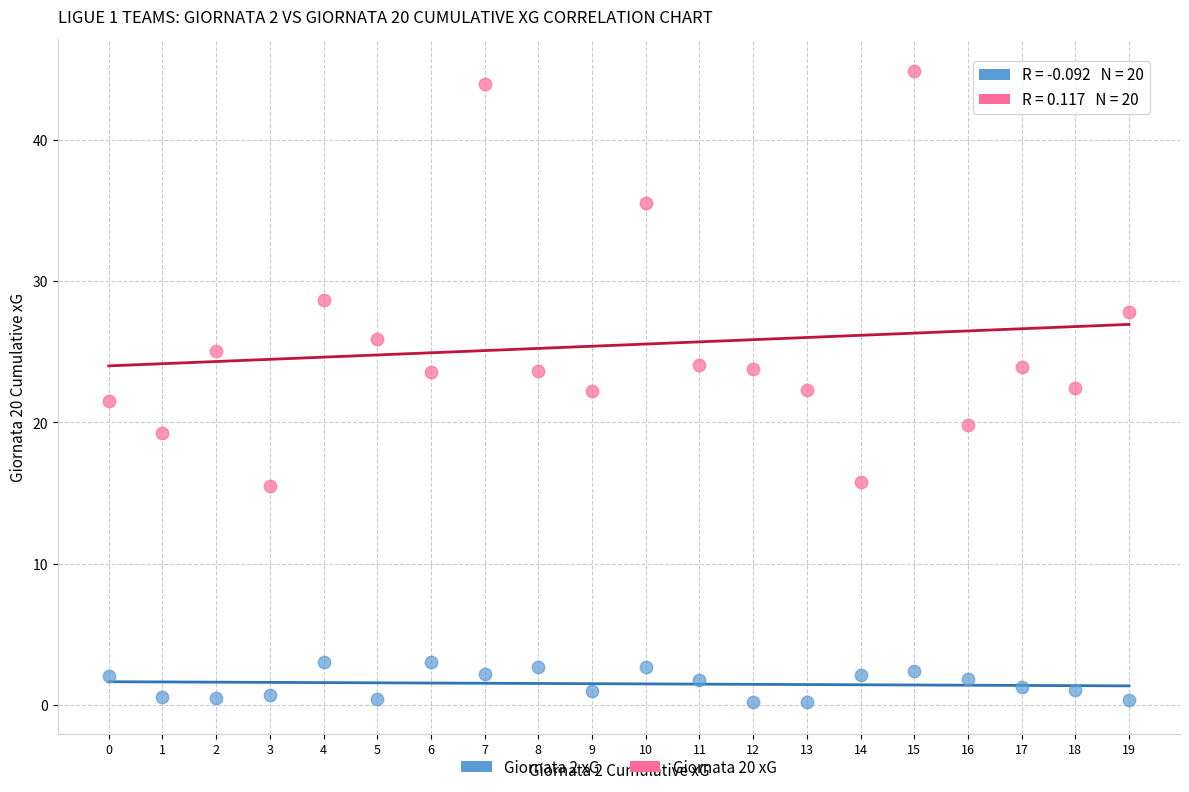

Which series reaches the minimum Y coordinate?

Giornata 2 xG